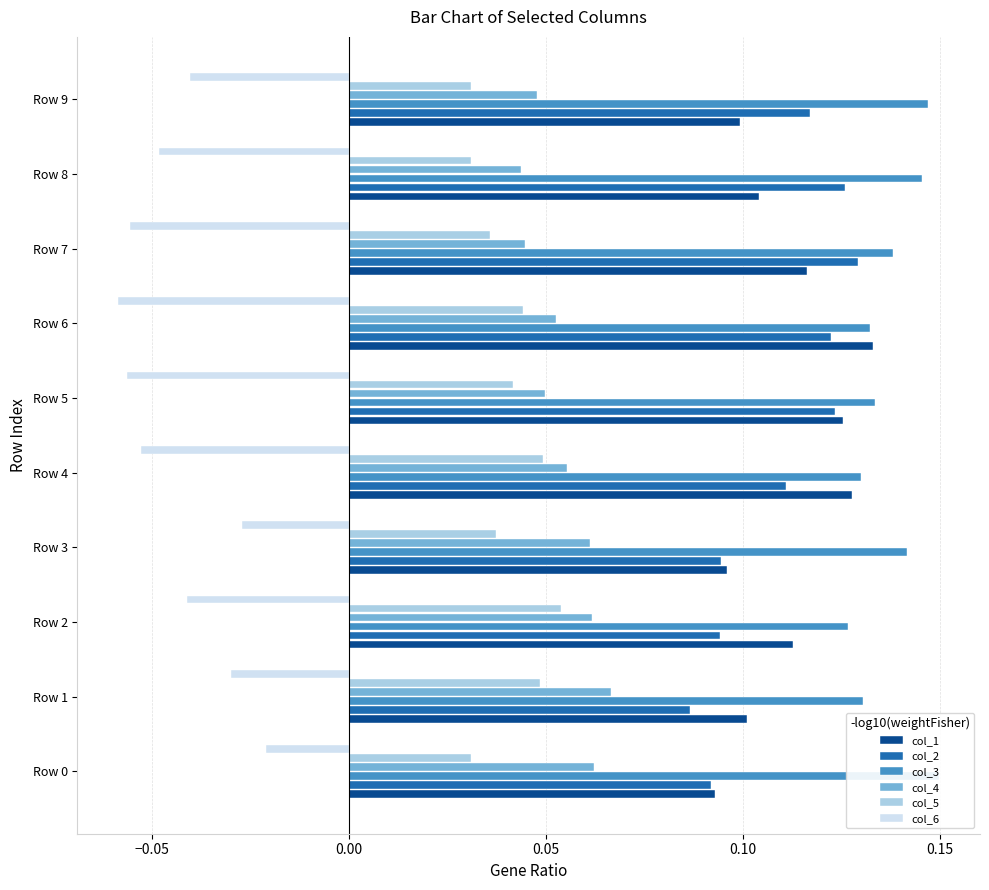

Reading left to right, transcribe all the data shown in this chart.

col_1: 0.1	0.1	0.1	0.1	0.1	0.1	0.1	0.1	0.1	0.1
col_2: 0.1	0.1	0.1	0.1	0.1	0.1	0.1	0.1	0.1	0.1
col_3: 0.1	0.1	0.1	0.1	0.1	0.1	0.1	0.1	0.1	0.1
col_4: 0.1	0.1	0.1	0.1	0.1	0.0	0.1	0.0	0.0	0.0
col_5: 0.0	0.0	0.1	0.0	0.0	0.0	0.0	0.0	0.0	0.0
col_6: -0.0	-0.0	-0.0	-0.0	-0.1	-0.1	-0.1	-0.1	-0.0	-0.0